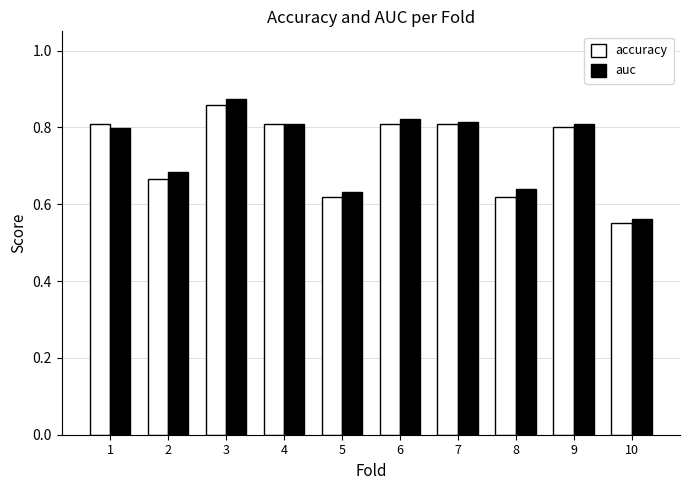

Is it true that auc equals 0.8 at 7?

True